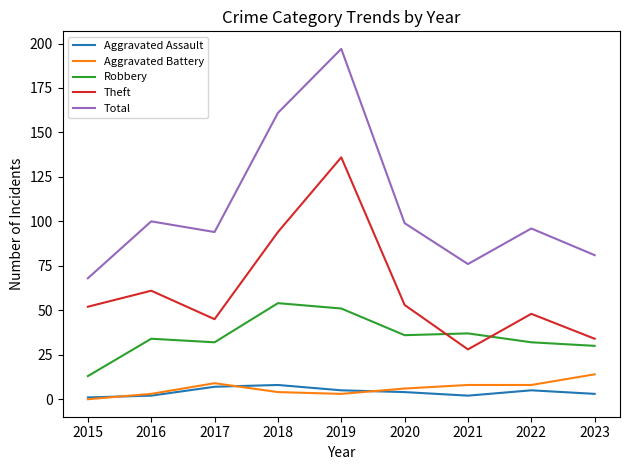

At which category is the sum across all series the highest?

2019